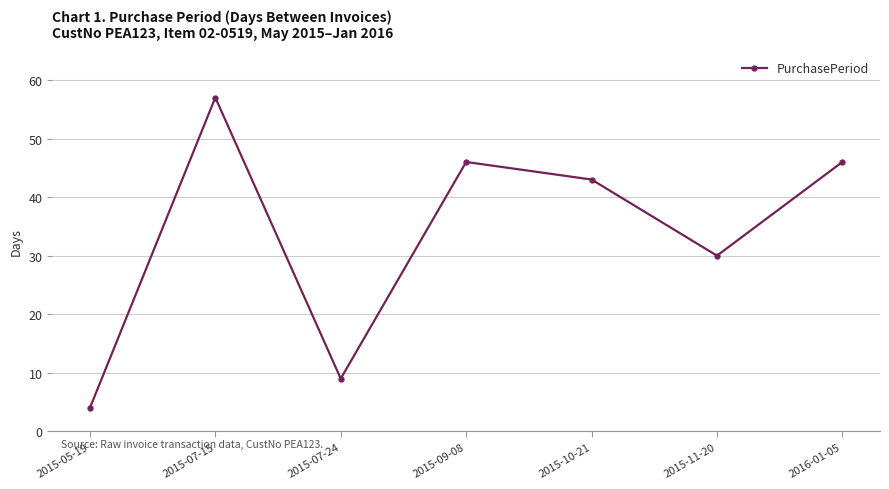

Where is the first local minimum?

2015-07-24